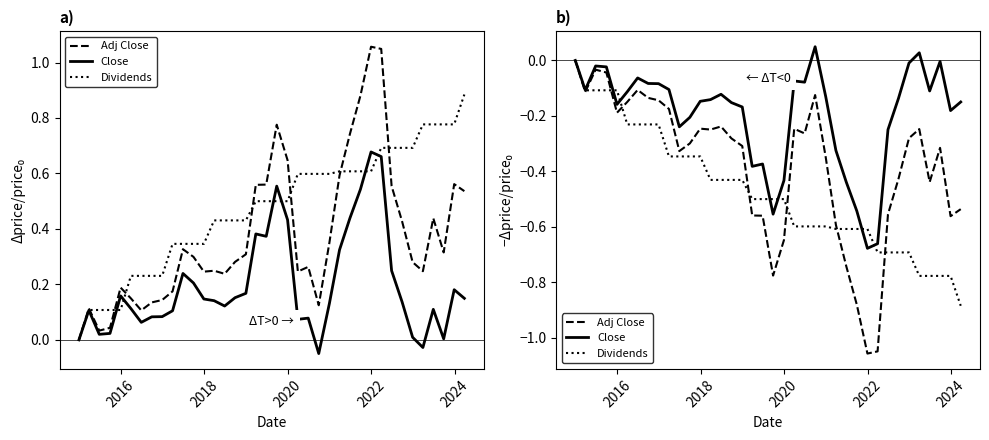

Rank the series by their maximum value, from highest to lowest.

Close, Adj Close, Dividends